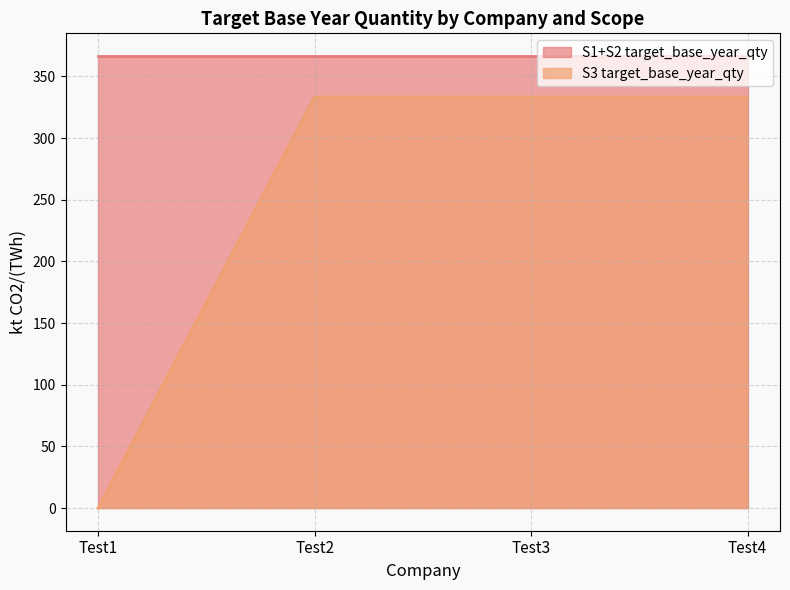

Reading left to right, what are all the values shown in this chart?

0.0	333.3	333.3	333.3